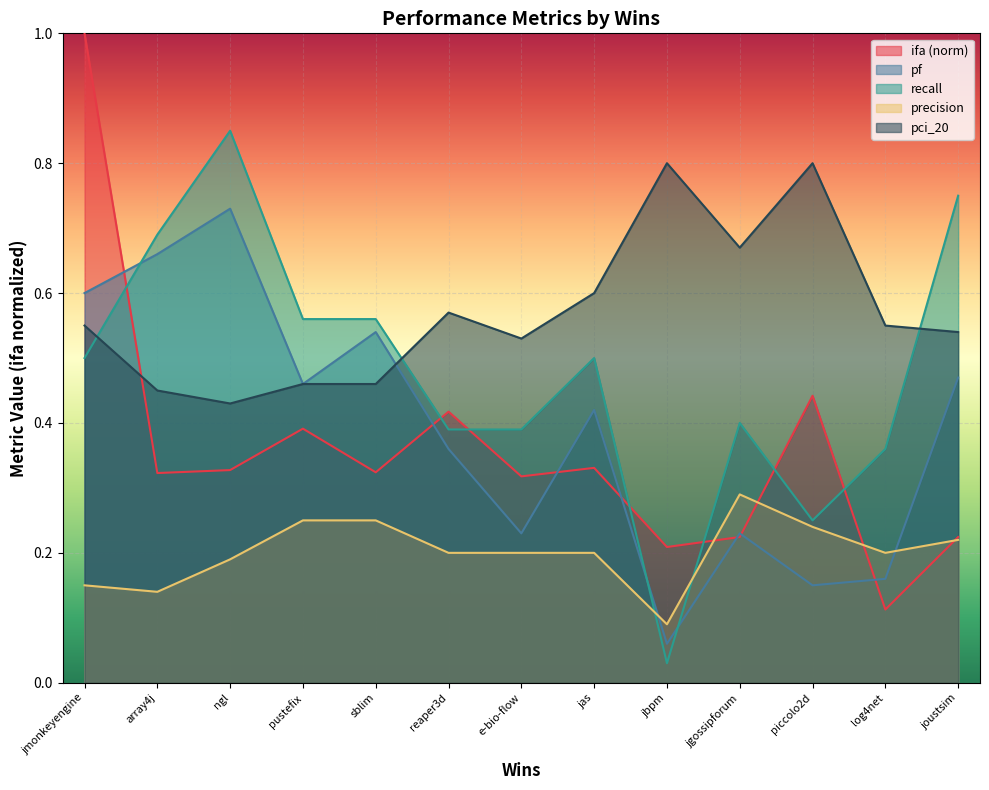

Count the ifa values in the range 0 to 1.

13